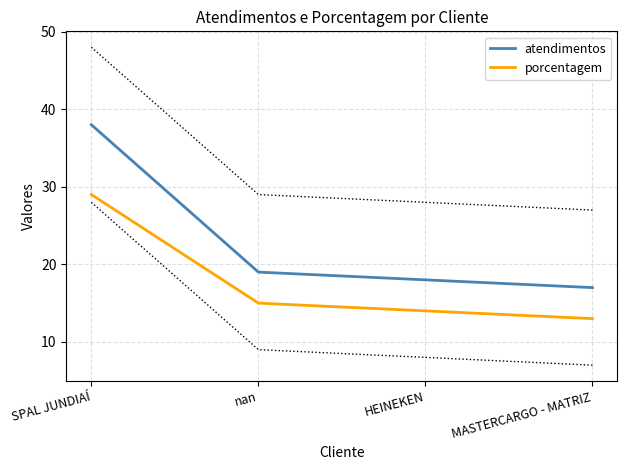

List the series in order of their overall mean, highest first.

atendimentos, porcentagem